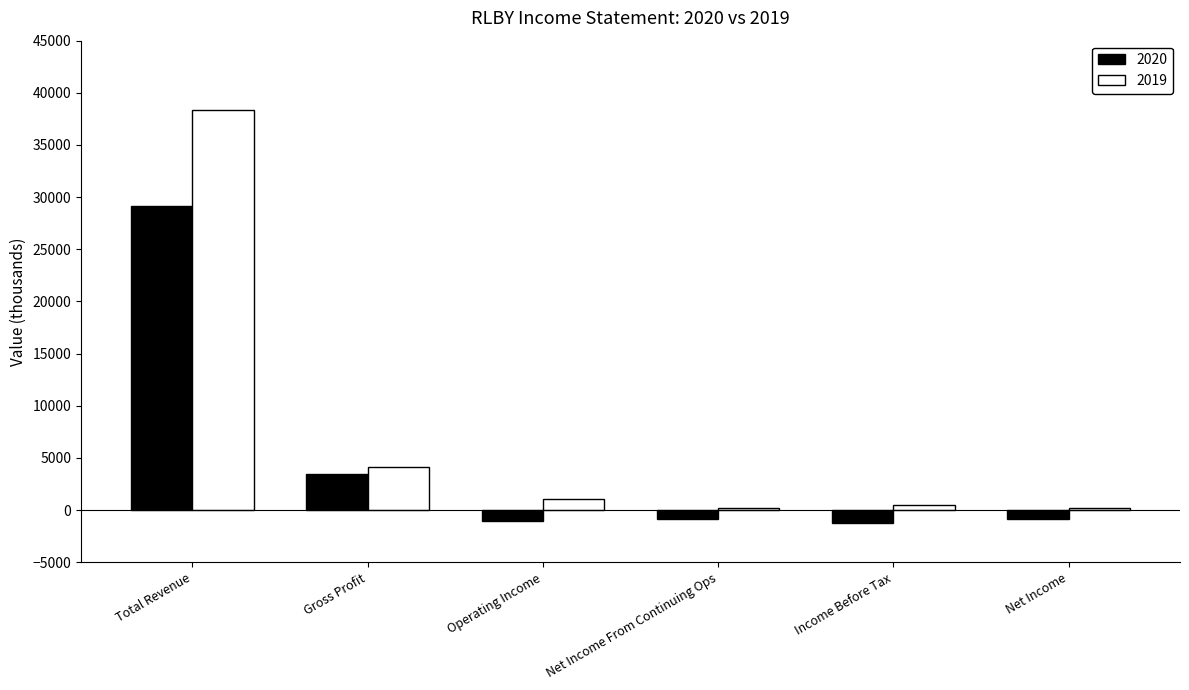

What position from the left is Gross Profit?

2